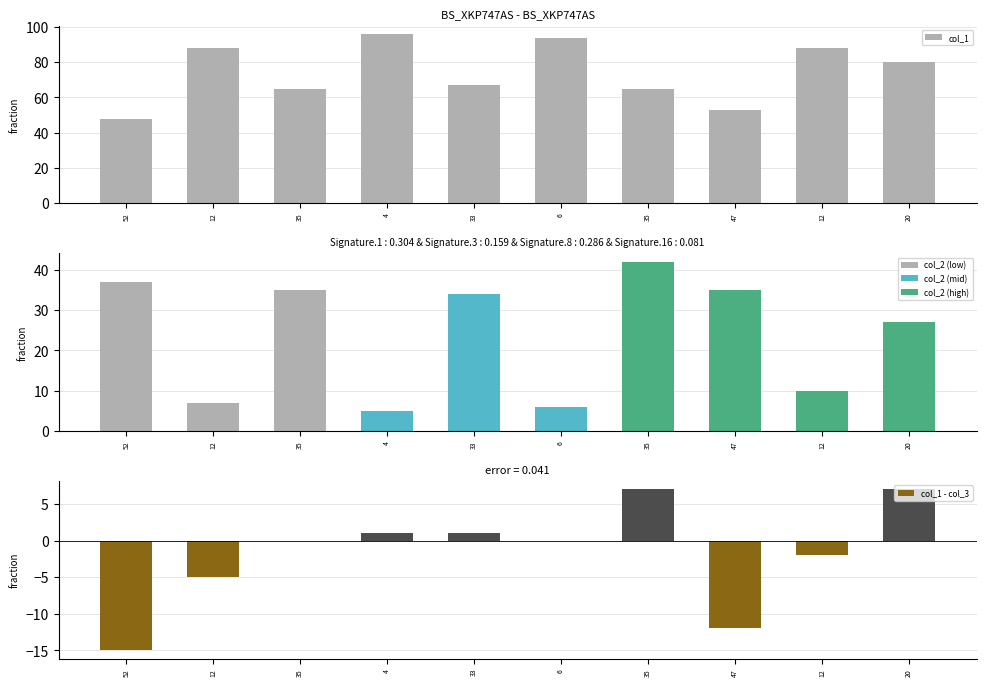

Reading left to right, extract all data points from this chart.

col_1: 52=48	12=88	35=65	4=96	33=67	6=94	35=65	47=53	12=88	20=80
col_2: 52=37	12=7	35=35	4=5	33=34	6=6	35=42	47=35	12=10	20=27
col_3: 52=63	12=93	35=65	4=95	33=66	6=94	35=58	47=65	12=90	20=73